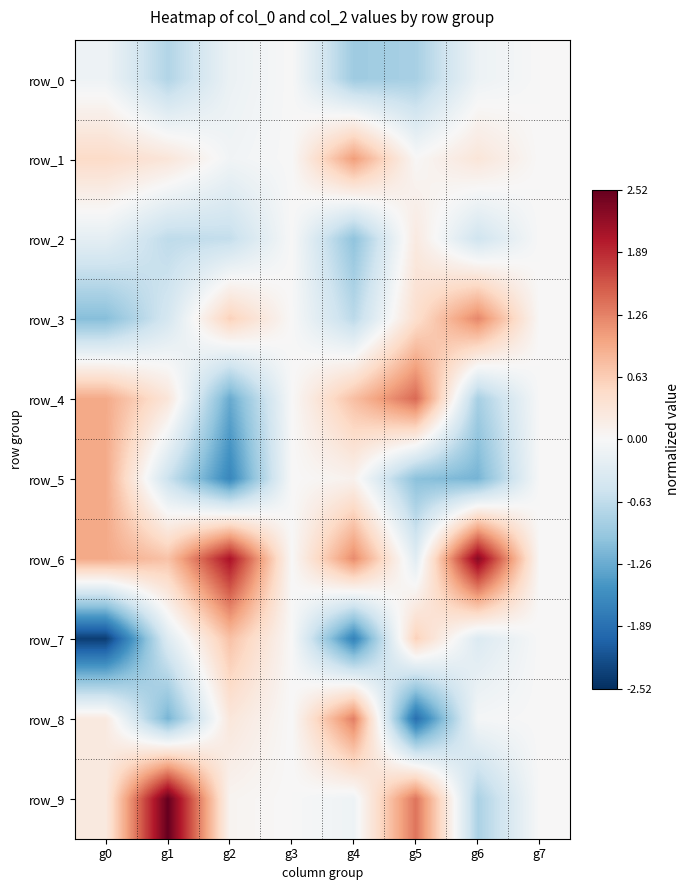

Where does the row_8 series first go above 0?

g0